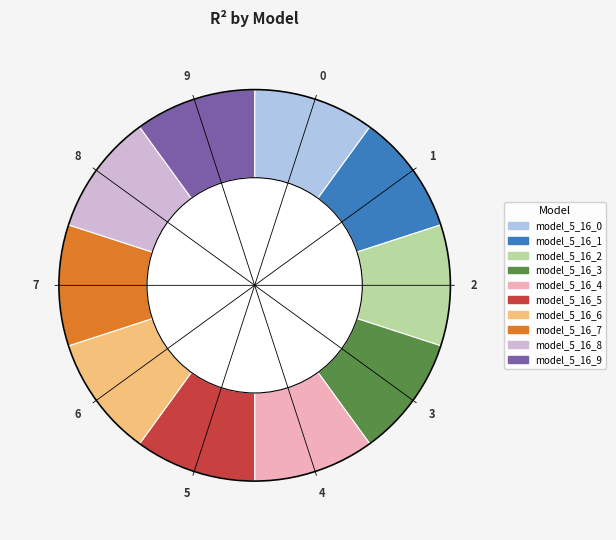

Do model_5_16_7 and model_5_16_3 together represent more than half of the pie?

No